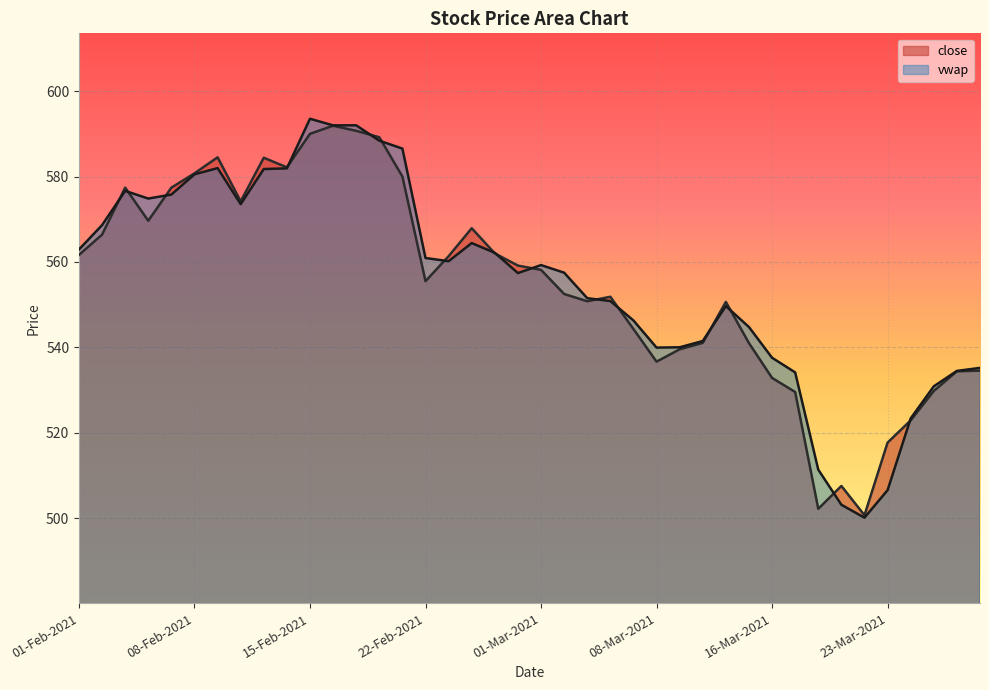

Reading right to left, transcribe all the data shown in this chart.

close: 30-Mar-2021=534.5	26-Mar-2021=534.4	25-Mar-2021=529.8	24-Mar-2021=522.9	23-Mar-2021=517.7	22-Mar-2021=500.7	19-Mar-2021=507.6	18-Mar-2021=502.2	17-Mar-2021=529.5	16-Mar-2021=532.9	15-Mar-2021=541.0	12-Mar-2021=550.6	10-Mar-2021=541.0	09-Mar-2021=539.5	08-Mar-2021=536.6	05-Mar-2021=544.3	04-Mar-2021=551.9	03-Mar-2021=550.8	02-Mar-2021=552.5	01-Mar-2021=558.1	26-Feb-2021=559.1	25-Feb-2021=562.0	24-Feb-2021=567.9	23-Feb-2021=561.4	22-Feb-2021=555.5	19-Feb-2021=580.0	18-Feb-2021=589.2	17-Feb-2021=590.7	16-Feb-2021=591.9	15-Feb-2021=590.0	12-Feb-2021=582.1	11-Feb-2021=584.4	10-Feb-2021=574.2	09-Feb-2021=584.5	08-Feb-2021=580.8	05-Feb-2021=577.4	04-Feb-2021=569.6	03-Feb-2021=577.4	02-Feb-2021=566.4	01-Feb-2021=561.6
vwap: 30-Mar-2021=535.2	26-Mar-2021=534.5	25-Mar-2021=530.9	24-Mar-2021=523.4	23-Mar-2021=506.6	22-Mar-2021=500.1	19-Mar-2021=503.1	18-Mar-2021=511.4	17-Mar-2021=534.1	16-Mar-2021=537.6	15-Mar-2021=544.8	12-Mar-2021=549.7	10-Mar-2021=541.5	09-Mar-2021=540.0	08-Mar-2021=540.0	05-Mar-2021=546.3	04-Mar-2021=550.9	03-Mar-2021=551.5	02-Mar-2021=557.5	01-Mar-2021=559.3	26-Feb-2021=557.4	25-Feb-2021=562.1	24-Feb-2021=564.4	23-Feb-2021=560.2	22-Feb-2021=560.9	19-Feb-2021=586.5	18-Feb-2021=588.4	17-Feb-2021=592.0	16-Feb-2021=592.0	15-Feb-2021=593.5	12-Feb-2021=581.9	11-Feb-2021=581.8	10-Feb-2021=573.5	09-Feb-2021=582.0	08-Feb-2021=580.5	05-Feb-2021=575.8	04-Feb-2021=574.8	03-Feb-2021=576.6	02-Feb-2021=568.6	01-Feb-2021=562.9